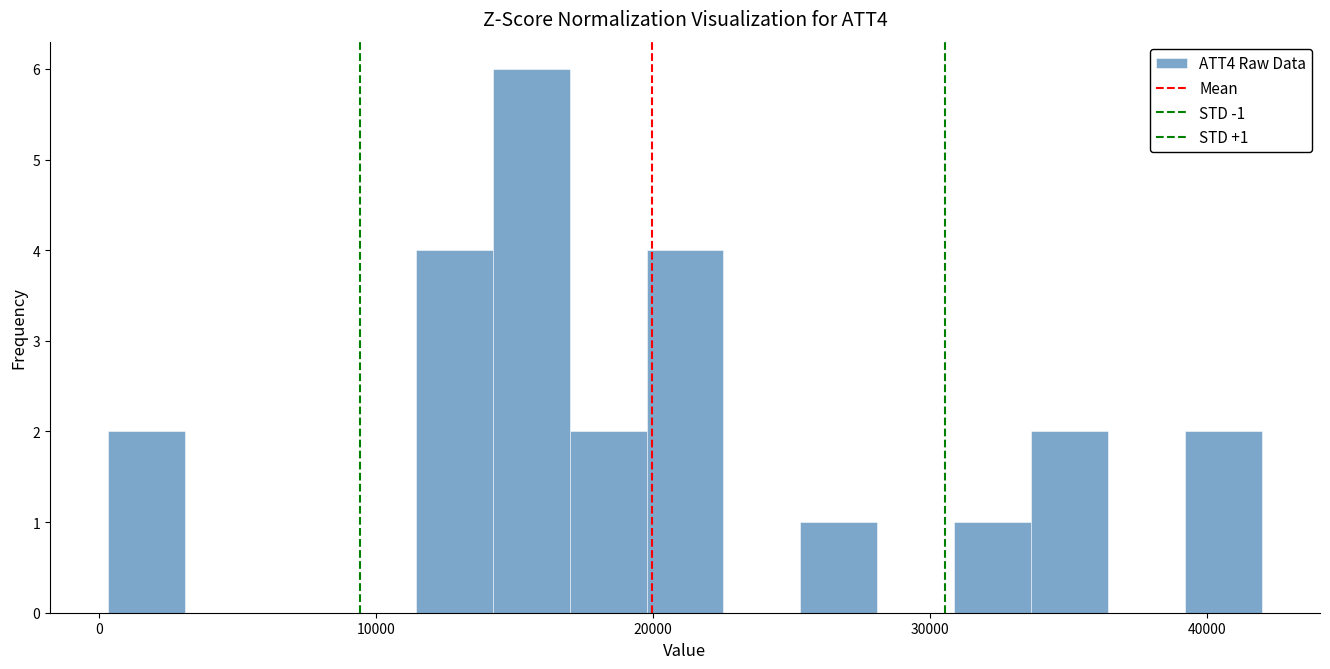

Read against the x-axis, roughly where is the centre of the tallest bar?

16000